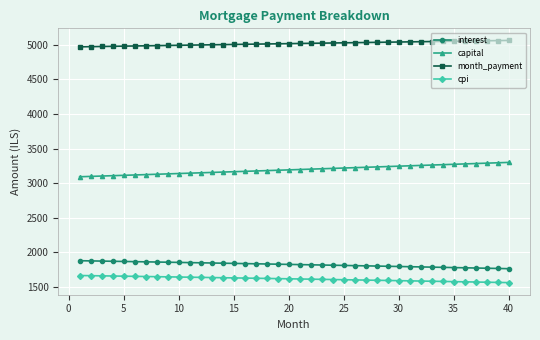

How many distinct data groups are displayed?

4